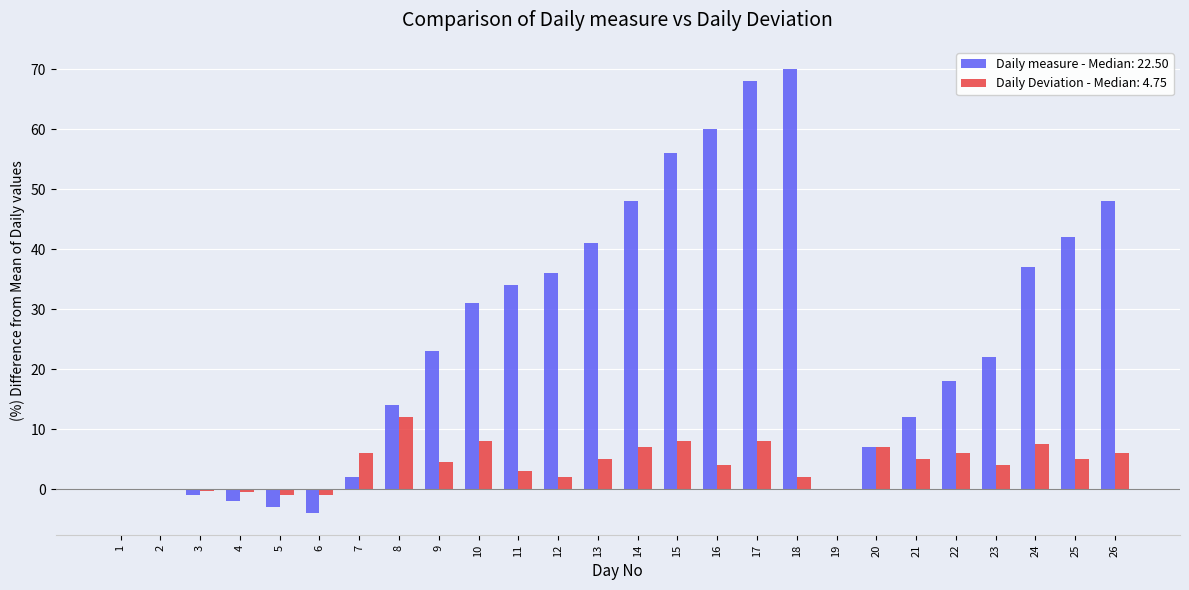

The Daily Deviation - Median: 4.75 series shows 0.0 at 2. True or false?

True